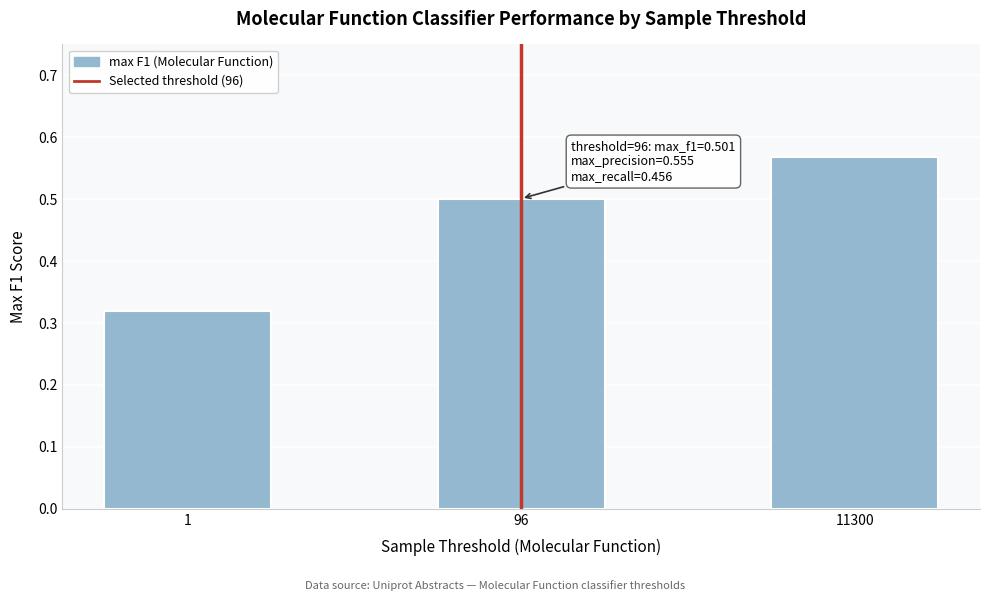

Which category has the highest value across all series?

11300